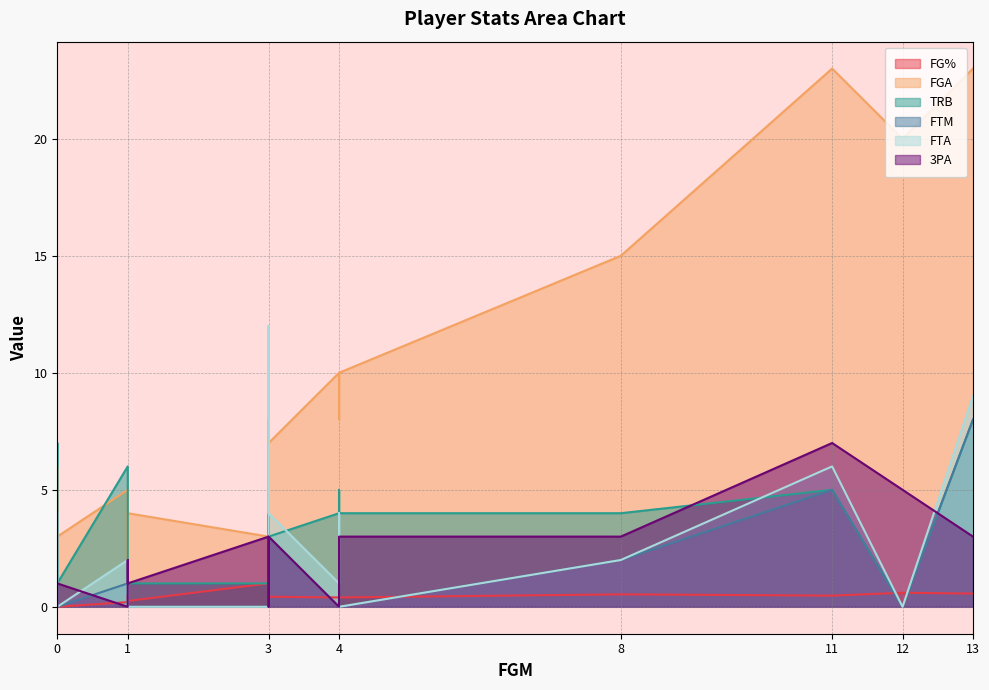

What is the total value across all series at 1?

14.2